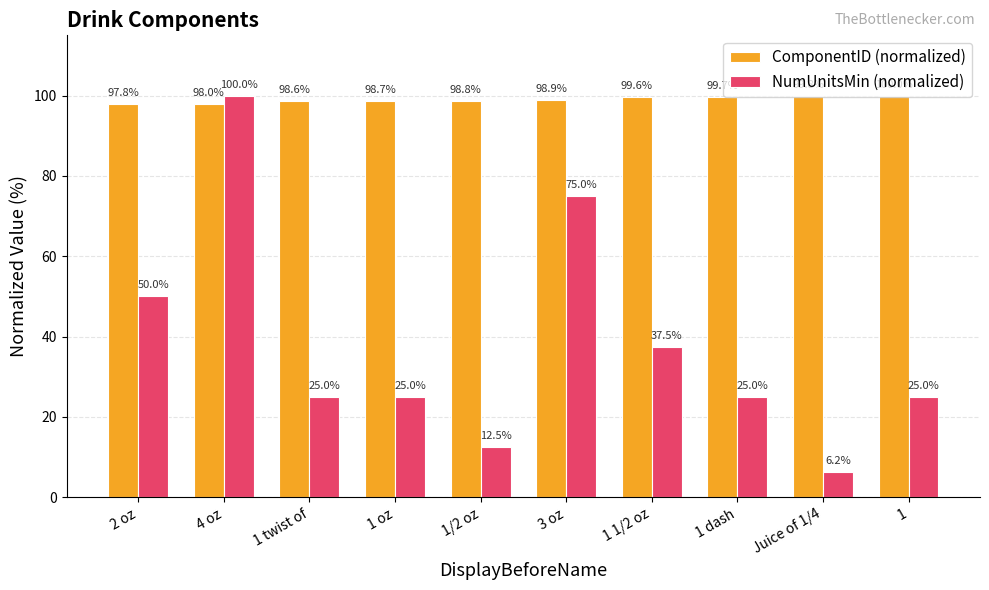

What is the approximate value of ComponentID (normalized) at 2 oz?

97.8